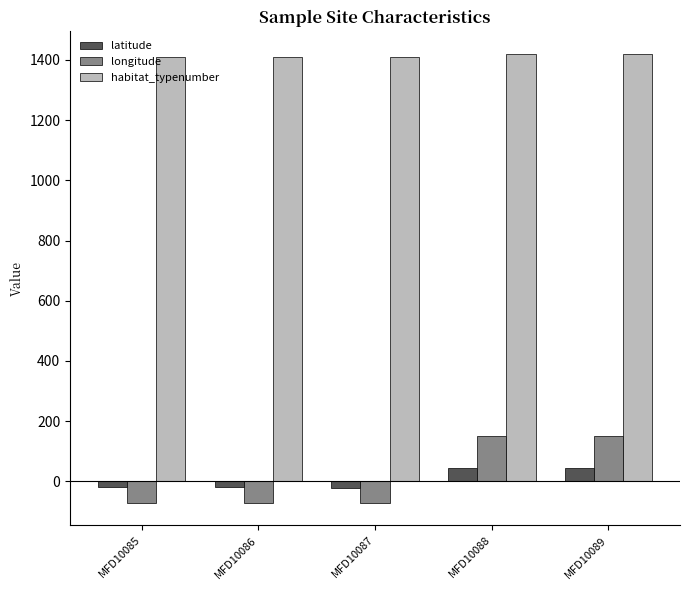

Which series has the widest spread of values?

longitude